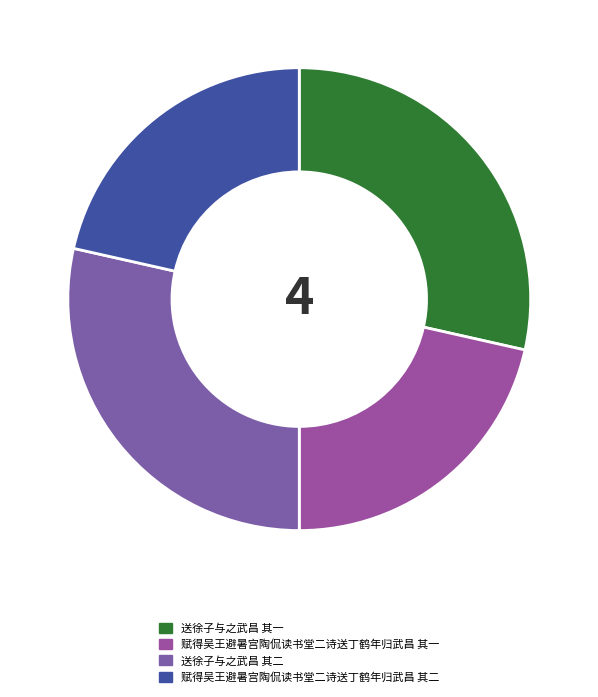

Count the number of slices in the pie.

4